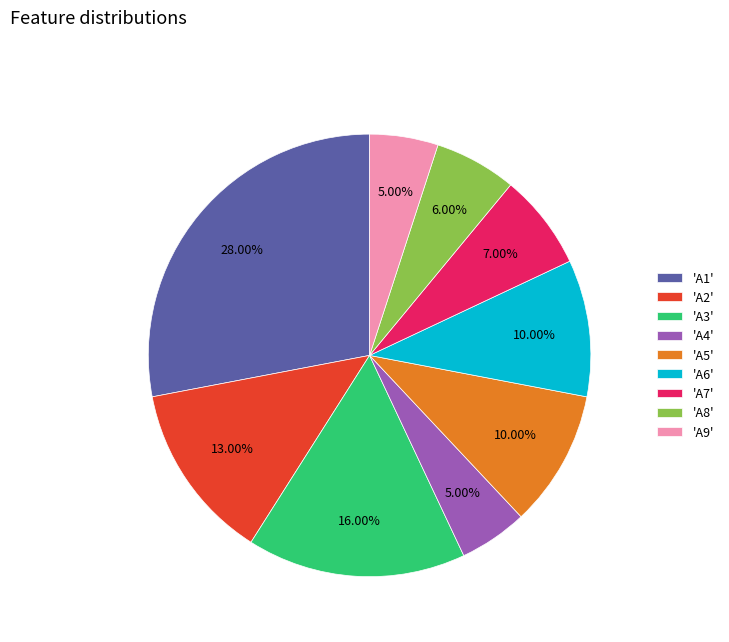

Combined, do 'A6' and 'A5' account for over 50%?

No